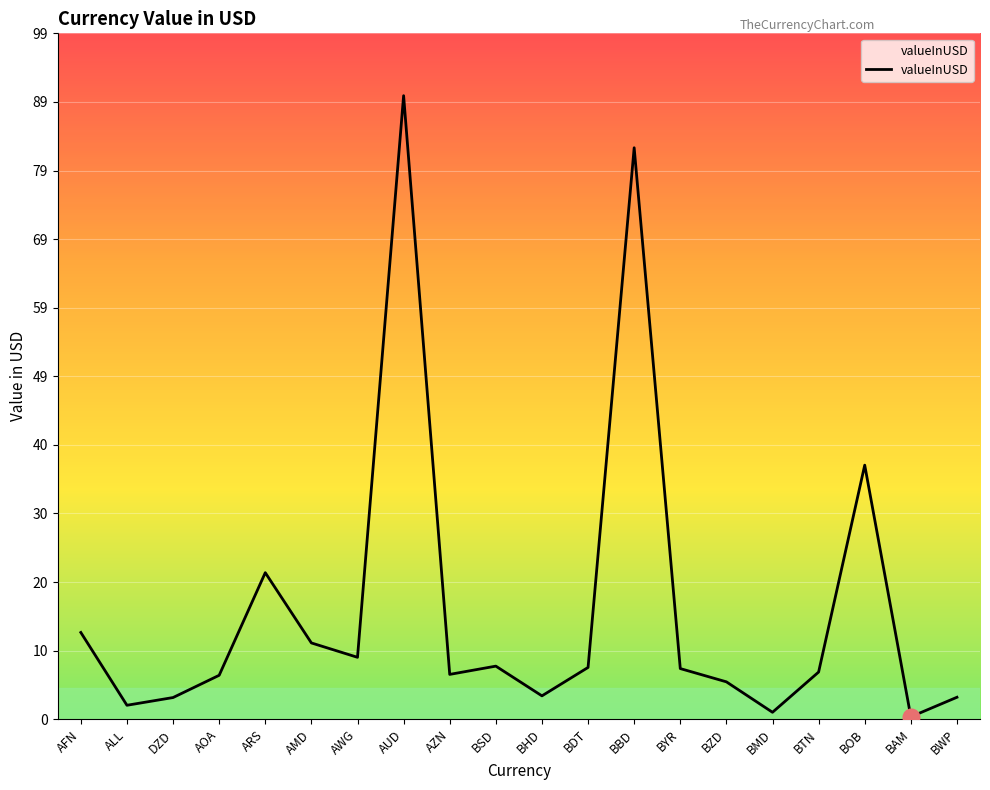

Approximately how many times larger is the value at BTN compared to ARS?

0.3